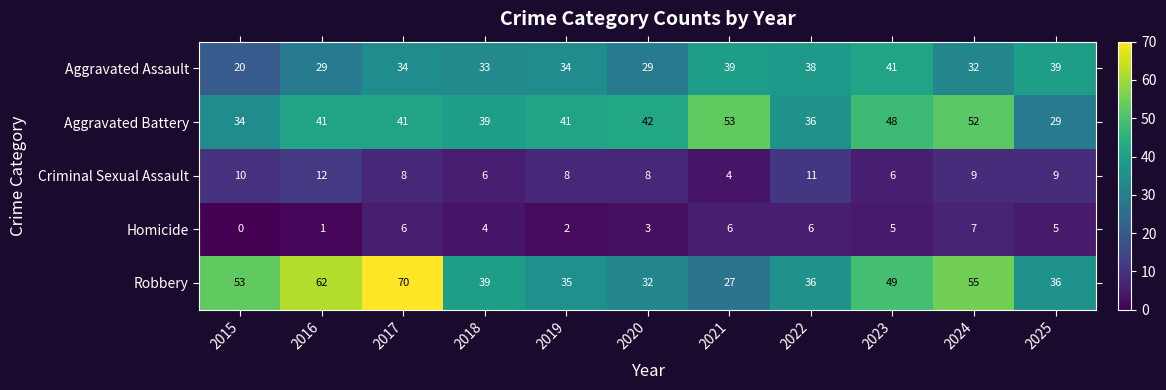

Rank the series by their maximum value, from lowest to highest.

Homicide, Criminal Sexual Assault, Aggravated Assault, Aggravated Battery, Robbery